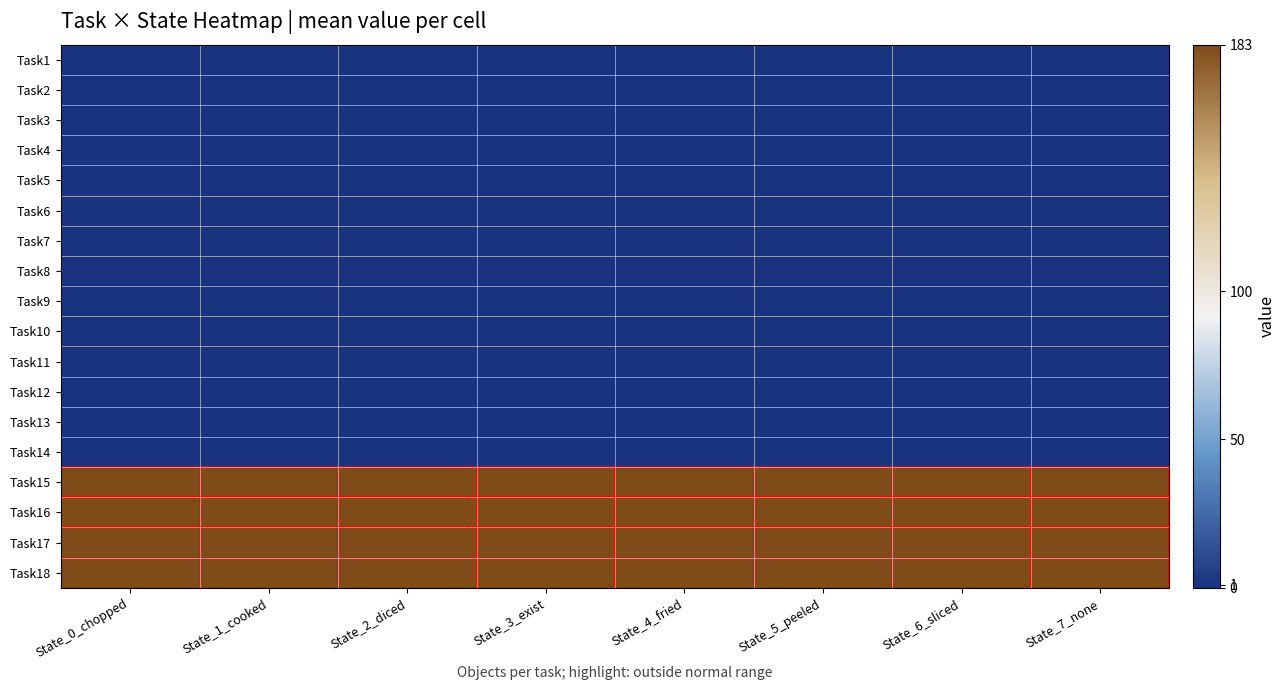

List the series in order of their peak value, lowest first.

Task1, Task2, Task3, Task7, Task8, Task9, Task10, Task11, Task12, Task13, Task4, Task5, Task6, Task14, Task15, Task16, Task17, Task18